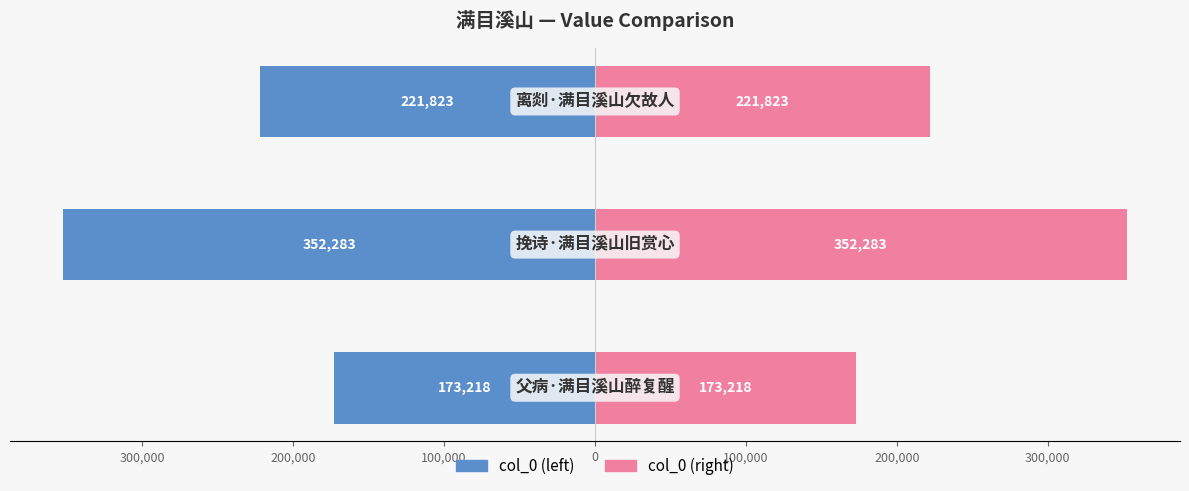

What are all the series names shown in the legend?

col_0 (left), col_0 (right)